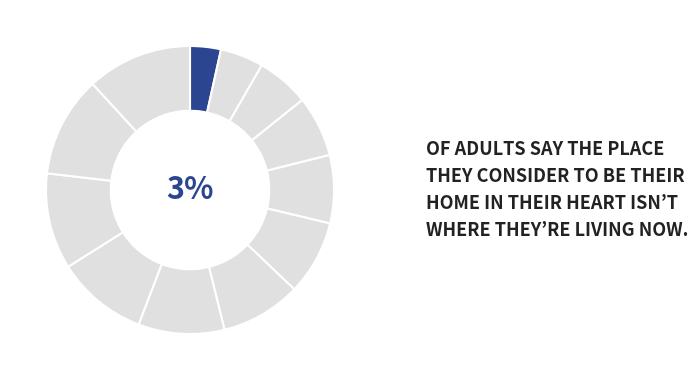

Is it true that 2 is 1% of the pie?

False